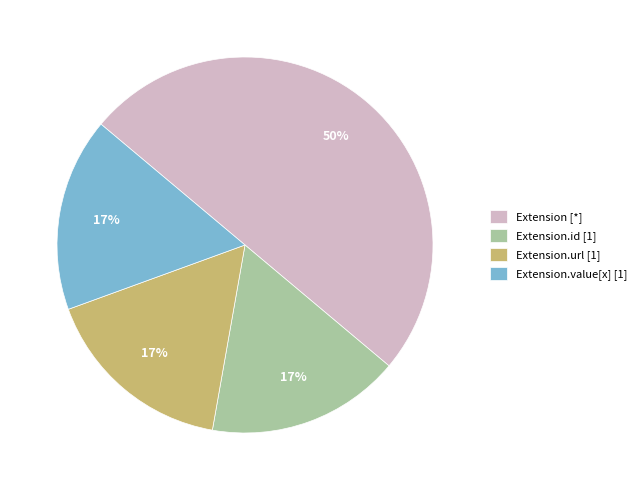

Does Extension.url [1] represent more than half of the total?

No